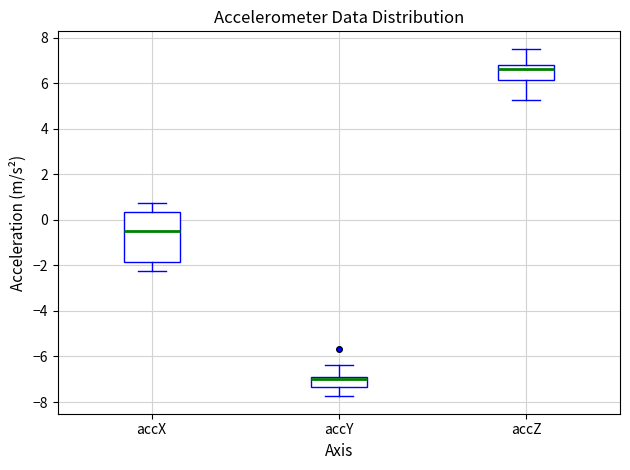

Which box is the tallest, from its lower edge to its upper edge?

accX